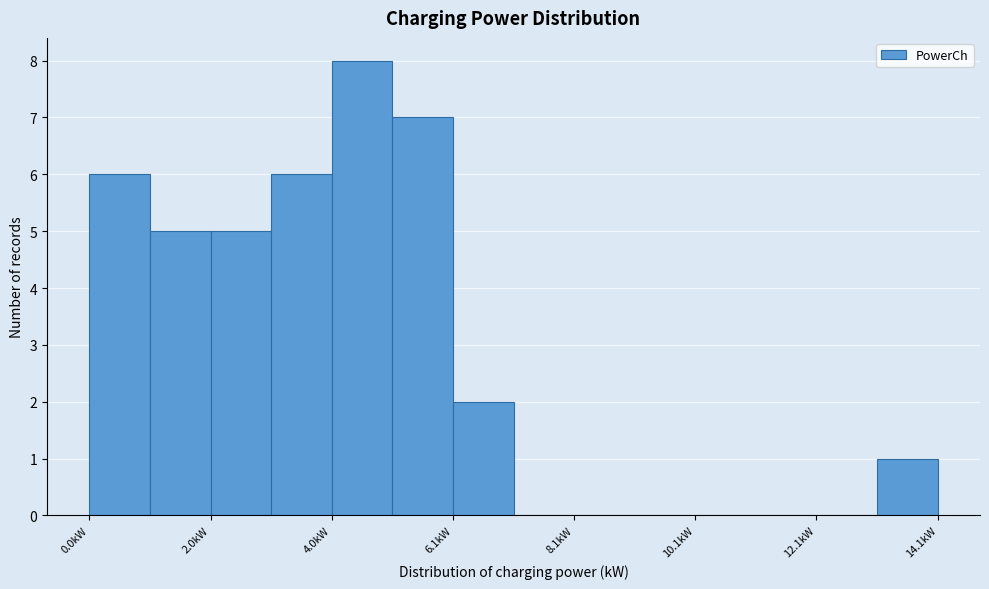

Read against the x-axis, roughly where is the centre of the tallest bar?

4.5